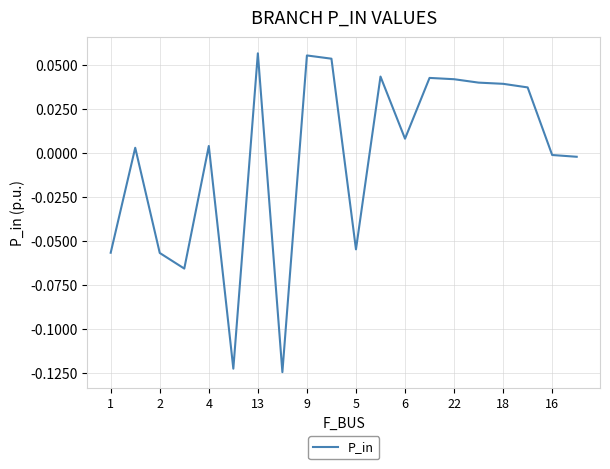

What is the value of the 11th point from the left?

-0.1